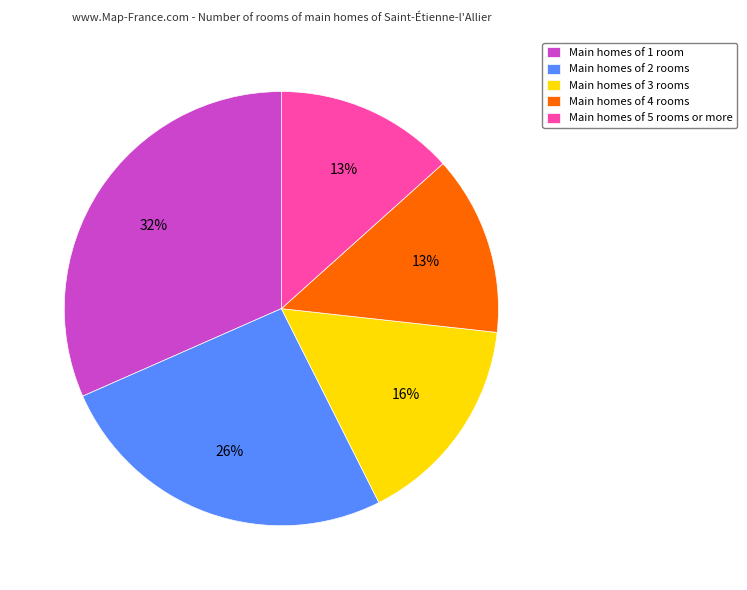

Which category has the biggest portion of the pie?

Main homes of 1 room